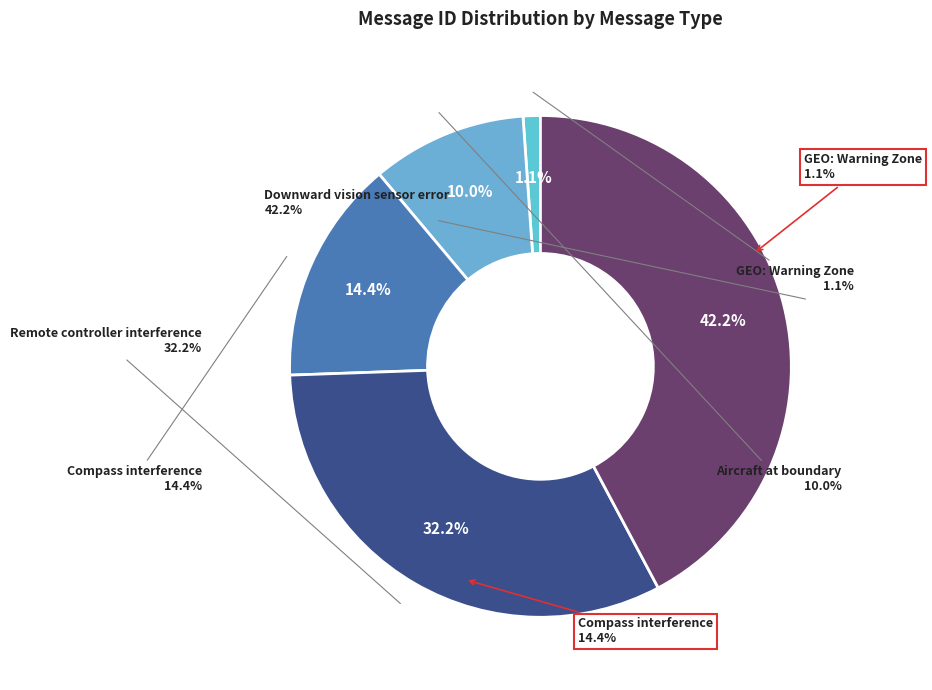

Is the sum of Aircraft at boundary and Compass interference greater than half?

No